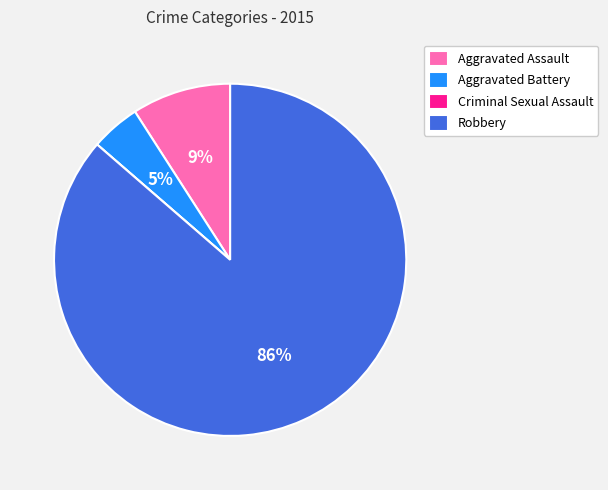

Which category accounts for the majority?

Robbery